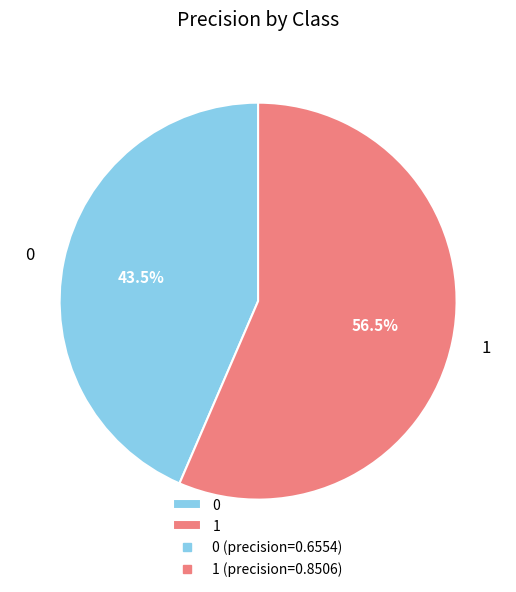

Combined, do 1 and 0 account for over 50%?

Yes